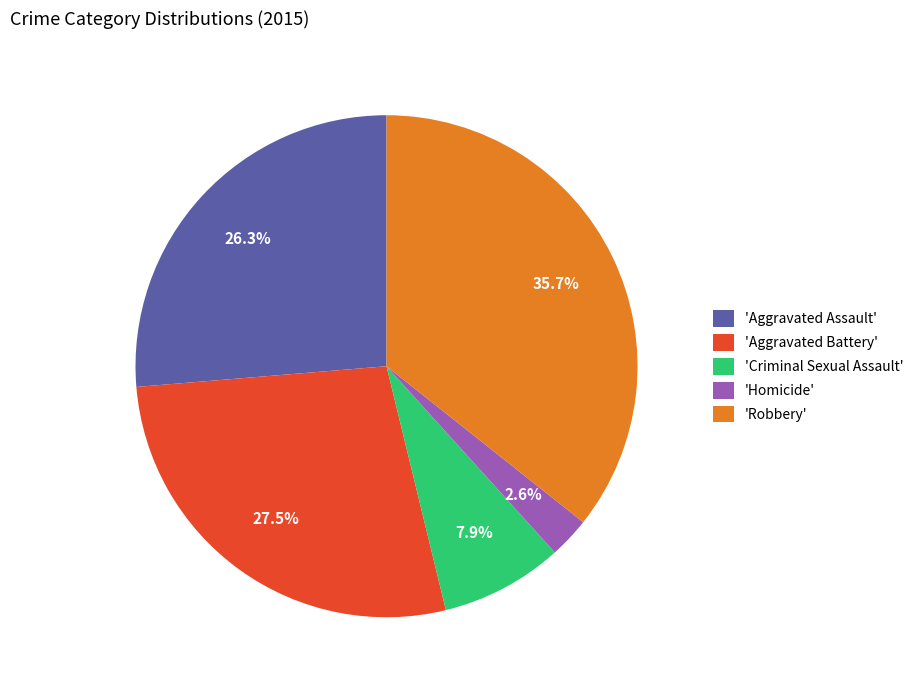

Approximately how many times larger is the value at 'Robbery' compared to 'Aggravated Assault'?

1.4